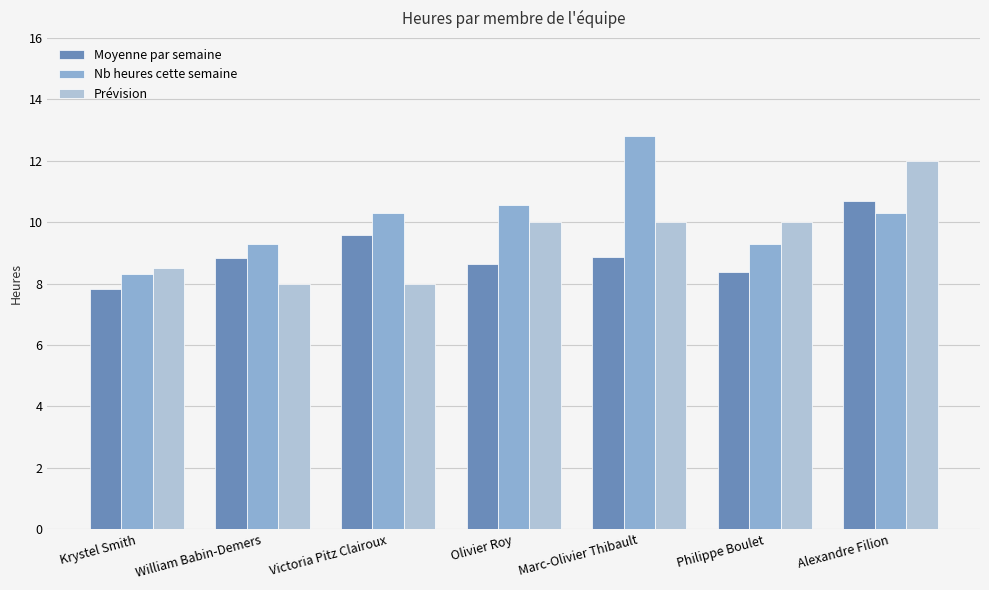

List the series in order of their peak value, lowest first.

Moyenne par semaine, Prévision, Nb heures cette semaine